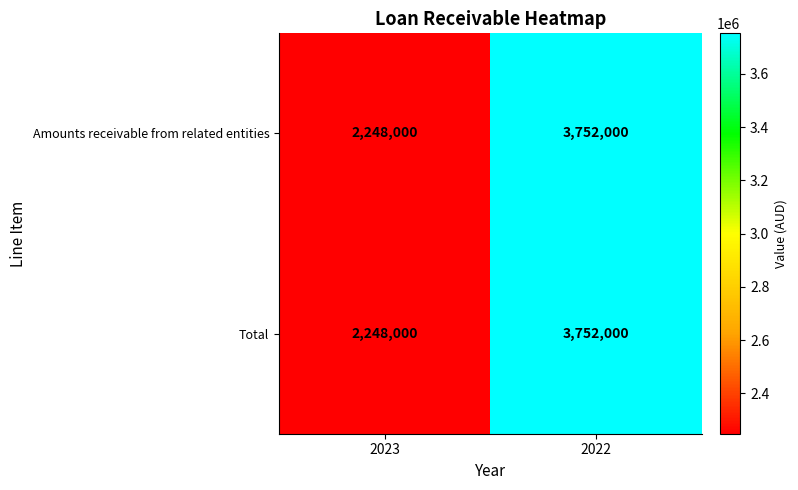

Read the Amounts receivable from related entities value at 2022.

3752000